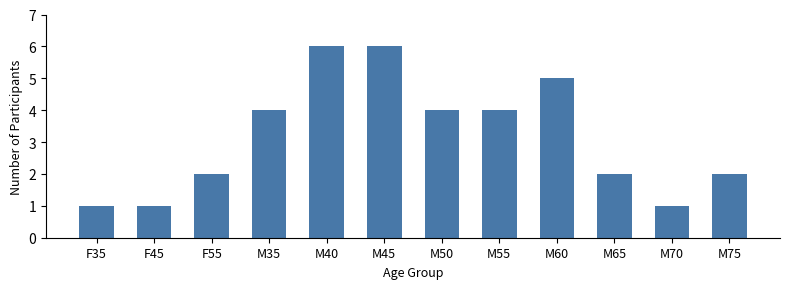

Does the chart contain stacked bars?

No